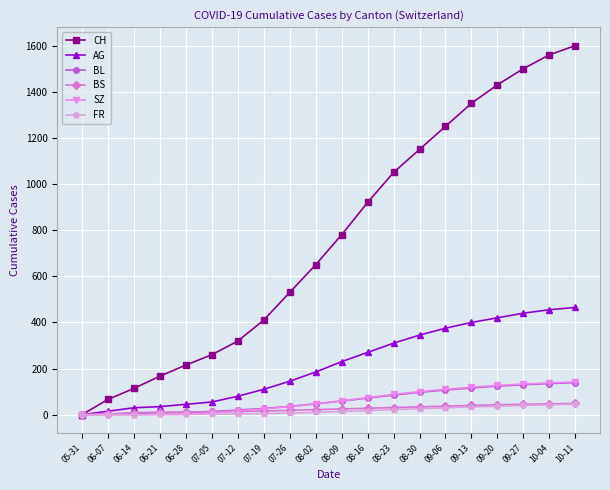

What is the difference between the highest and lowest values at 07-05?

258